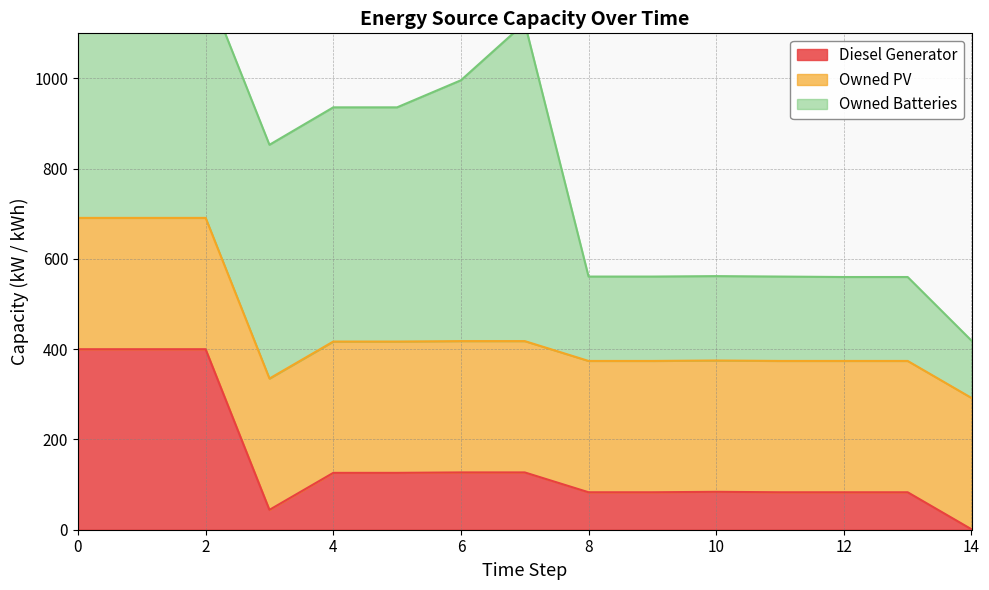

What is the greatest value displayed?

705.0